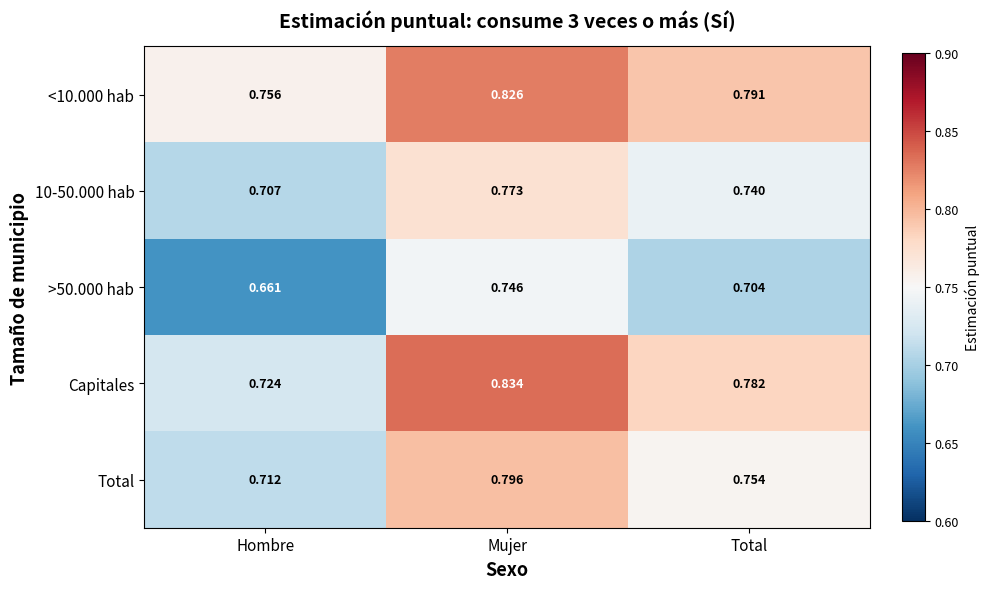

List the labels in order of Capitales value, smallest first.

Hombre, Total, Mujer